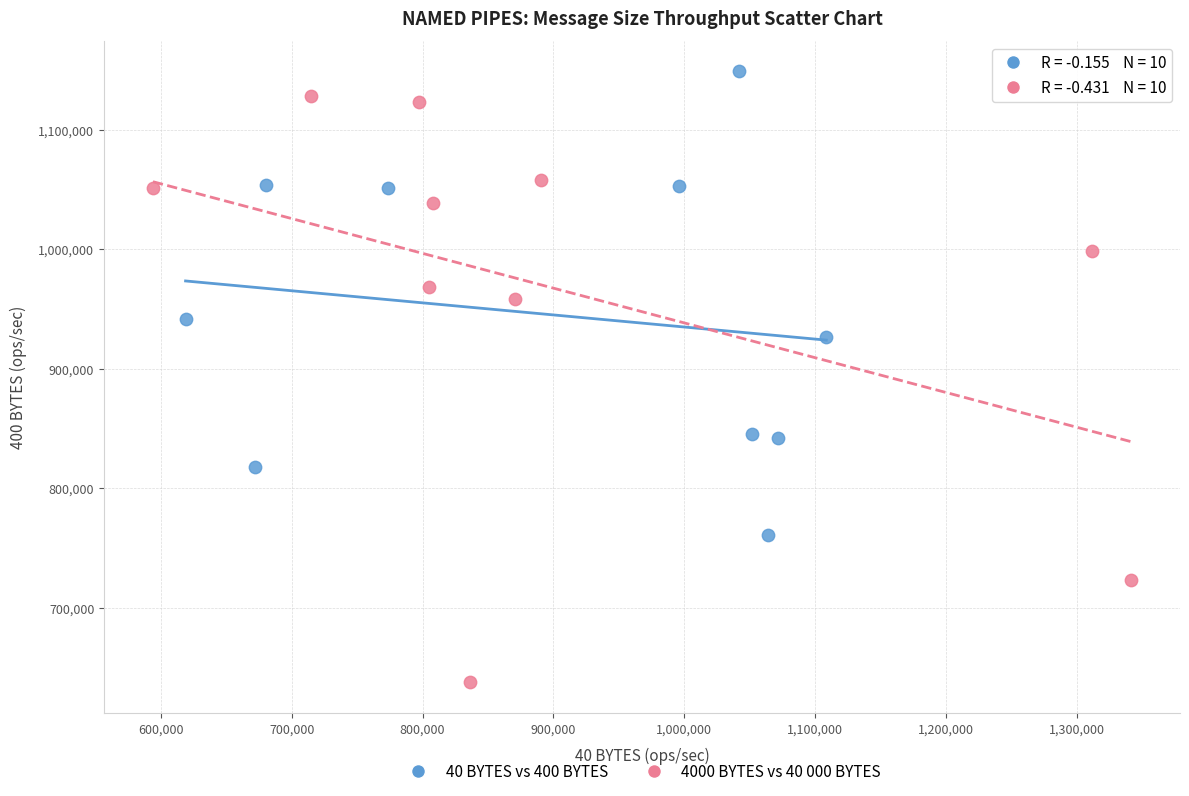

Which series contains the lowest Y value?

4000 BYTES vs 40 000 BYTES